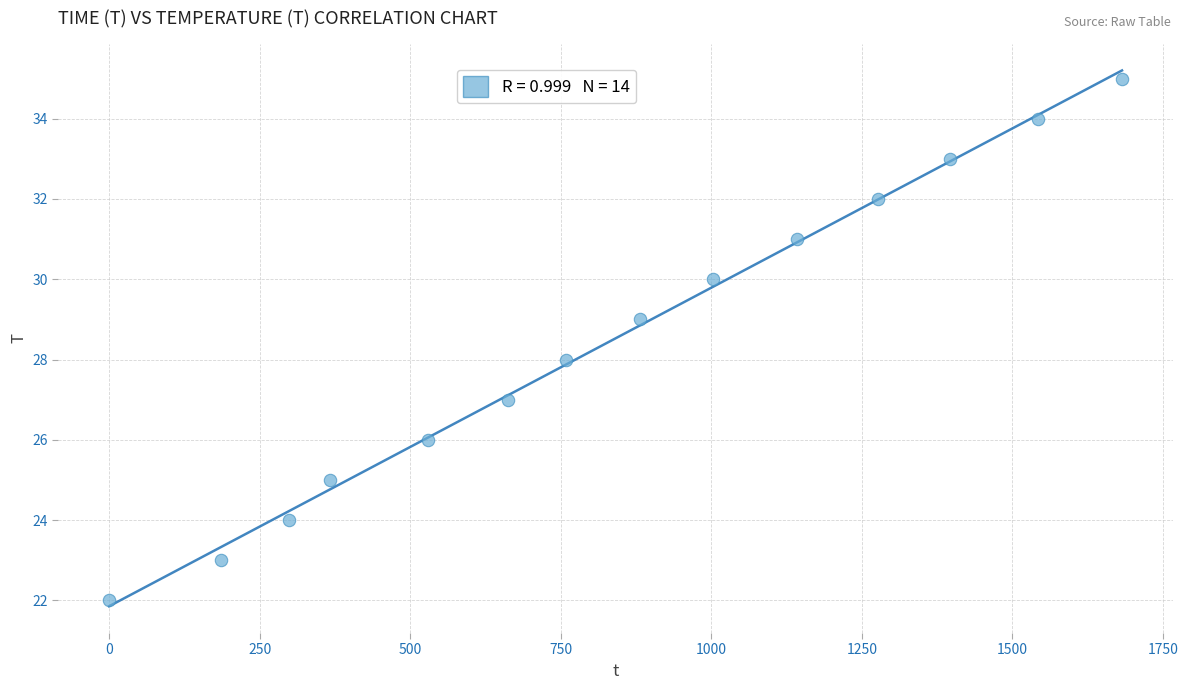

What is the range of Y values (max minus min)?

13